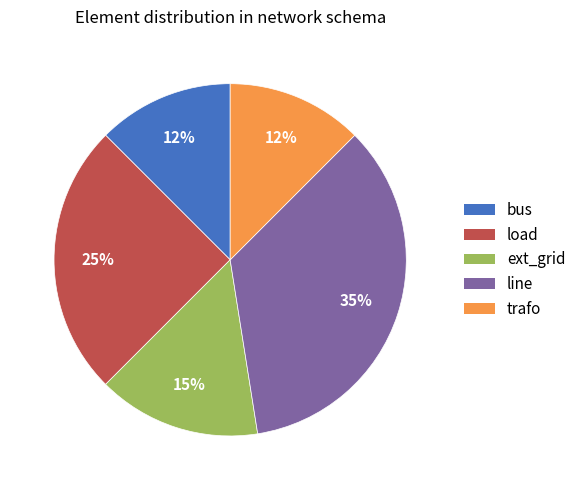

Do ext_grid and trafo together represent more than half of the pie?

No